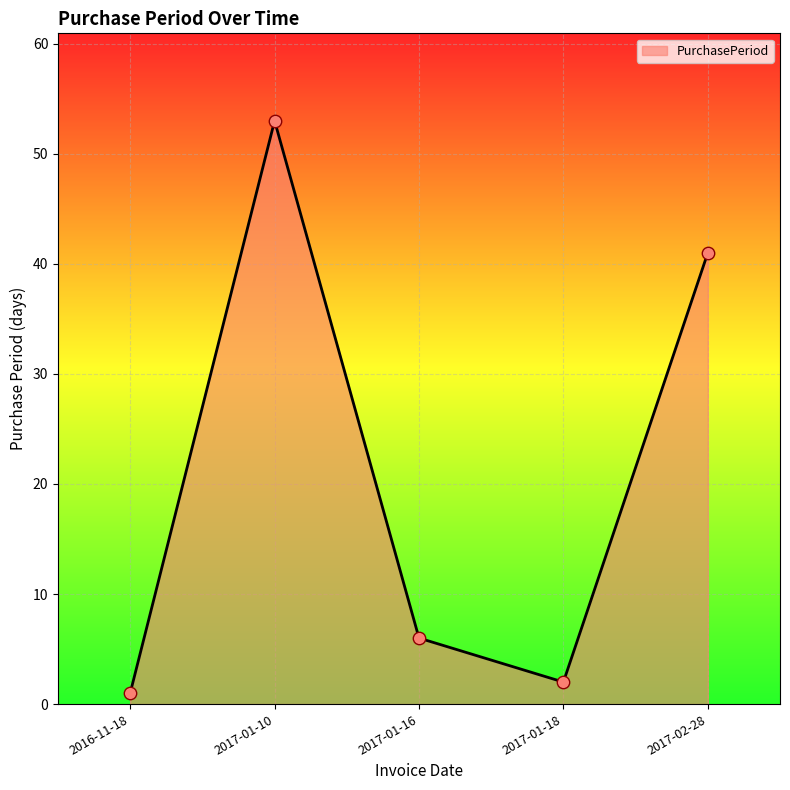

What is the change in value from 2017-01-10 to 2017-02-28?

-12